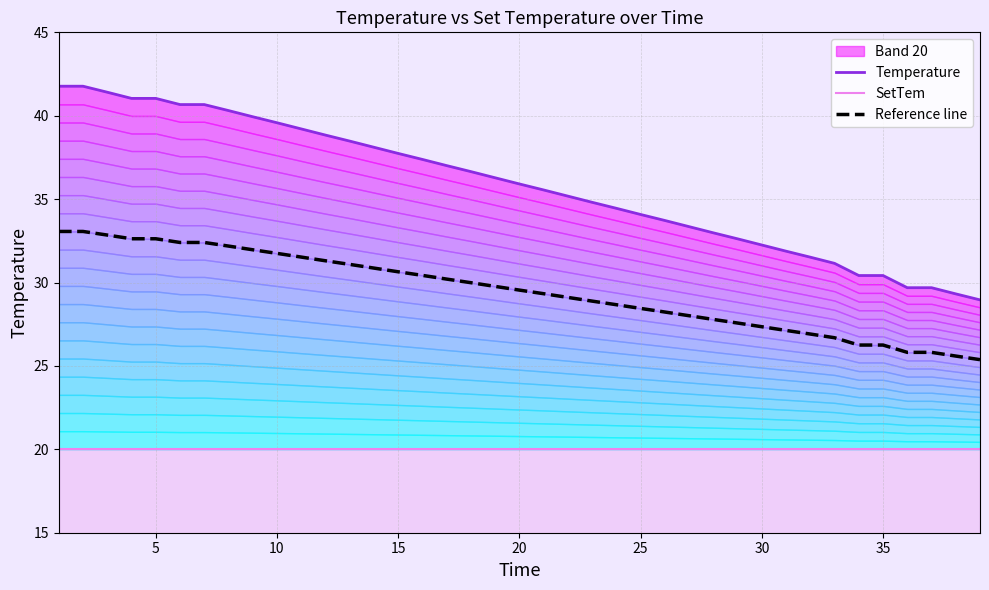

Reading left to right, transcribe all the data shown in this chart.

Temperature: 41.8	41.8	41.4	41.0	41.0	40.7	40.7	40.3	39.9	39.6	39.2	38.8	38.5	38.1	37.7	37.4	37.0	36.6	36.3	35.9	35.5	35.2	34.8	34.5	34.1	33.7	33.4	33.0	32.6	32.2	31.9	31.5	31.1	30.4	30.4	29.7	29.7	29.3	29.0
SetTem: 20.0	20.0	20.0	20.0	20.0	20.0	20.0	20.0	20.0	20.0	20.0	20.0	20.0	20.0	20.0	20.0	20.0	20.0	20.0	20.0	20.0	20.0	20.0	20.0	20.0	20.0	20.0	20.0	20.0	20.0	20.0	20.0	20.0	20.0	20.0	20.0	20.0	20.0	20.0
Reference line: 33.1	33.1	32.8	32.6	32.6	32.4	32.4	32.2	32.0	31.7	31.5	31.3	31.1	30.9	30.6	30.4	30.2	30.0	29.8	29.5	29.3	29.1	28.9	28.7	28.4	28.2	28.0	27.8	27.6	27.4	27.1	26.9	26.7	26.3	26.3	25.8	25.8	25.6	25.4